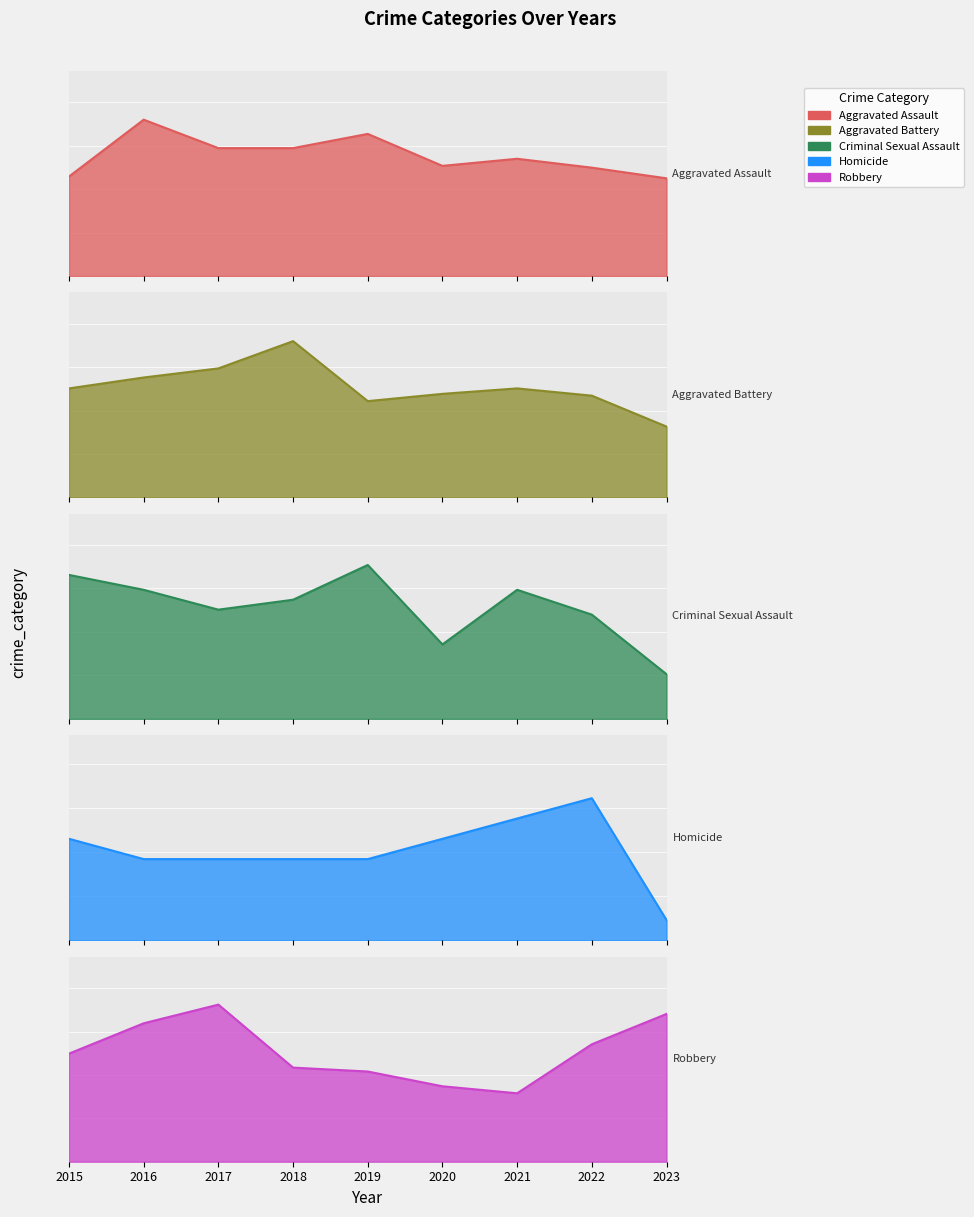

What is the smallest value displayed?

1